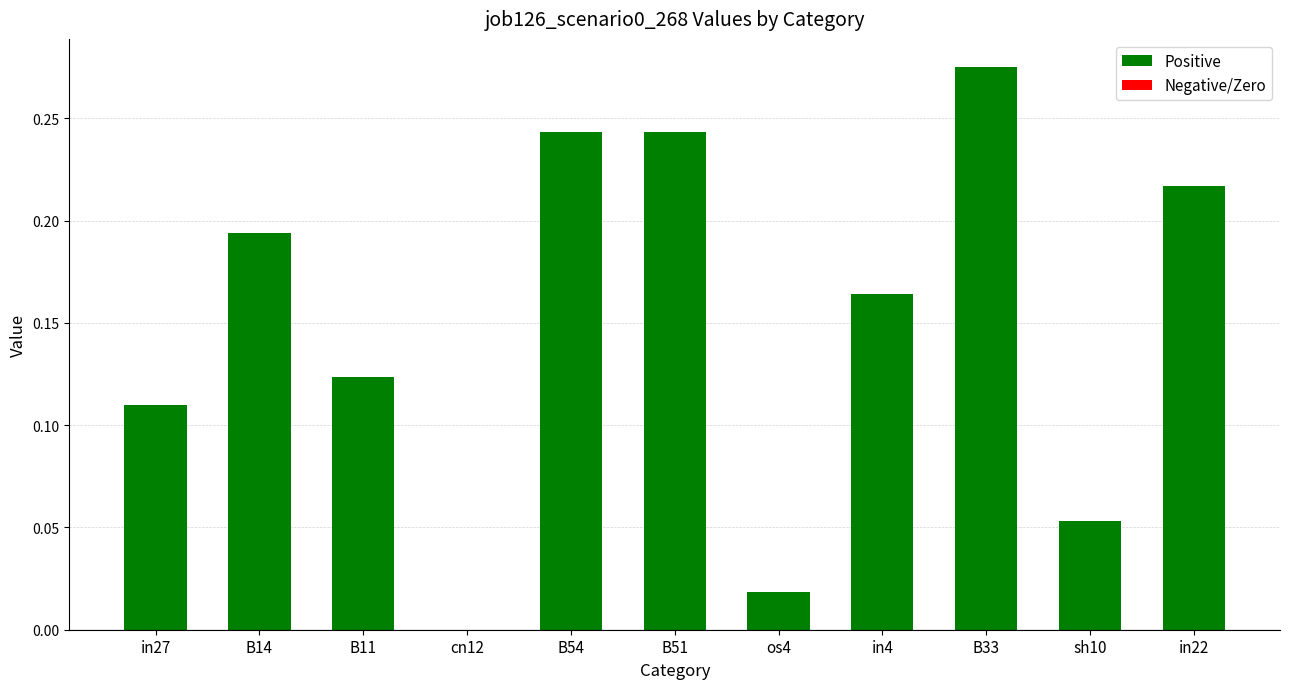

What is the sum of the values at in22 and in4?

0.4